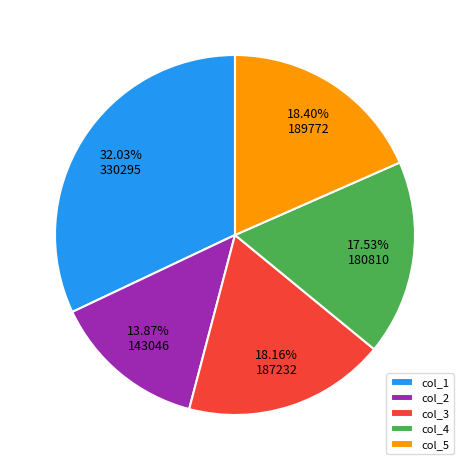

Is it true that col_4 is 18% of the pie?

True